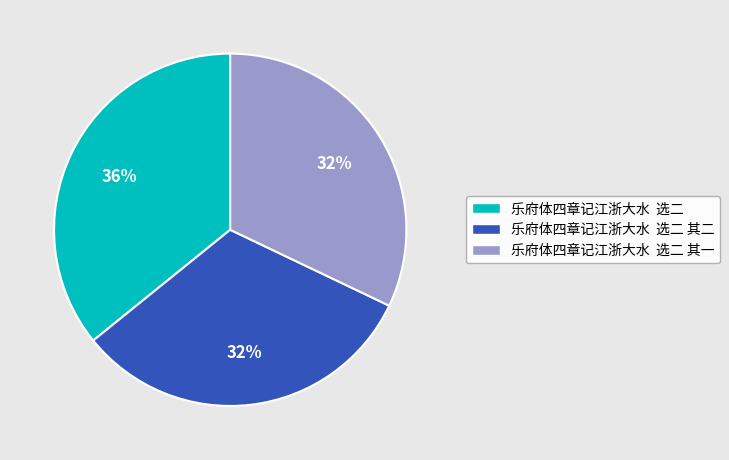

What percentage is the 乐府体四章记江浙大水 选二 slice, to the nearest percent?

36%